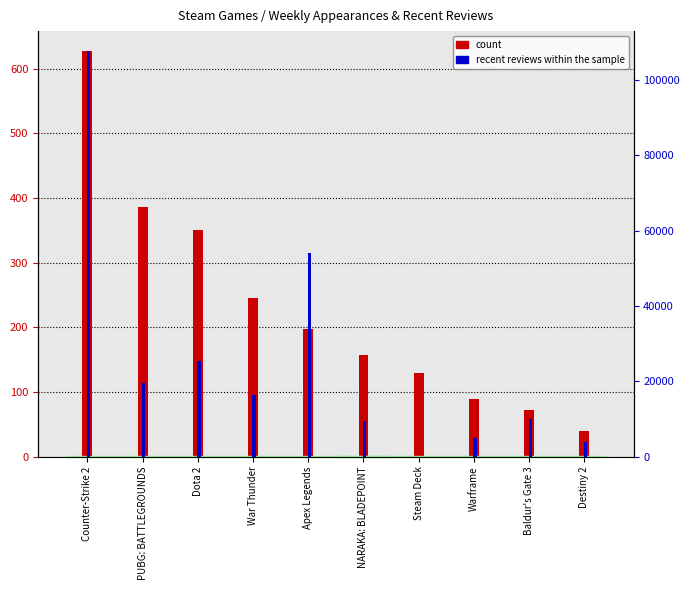

At which label is count closest to 333?

Dota 2